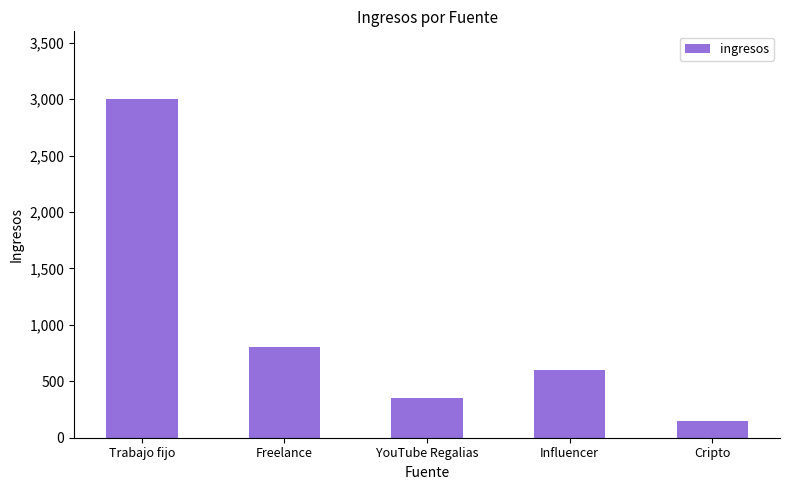

What is the average value?

980